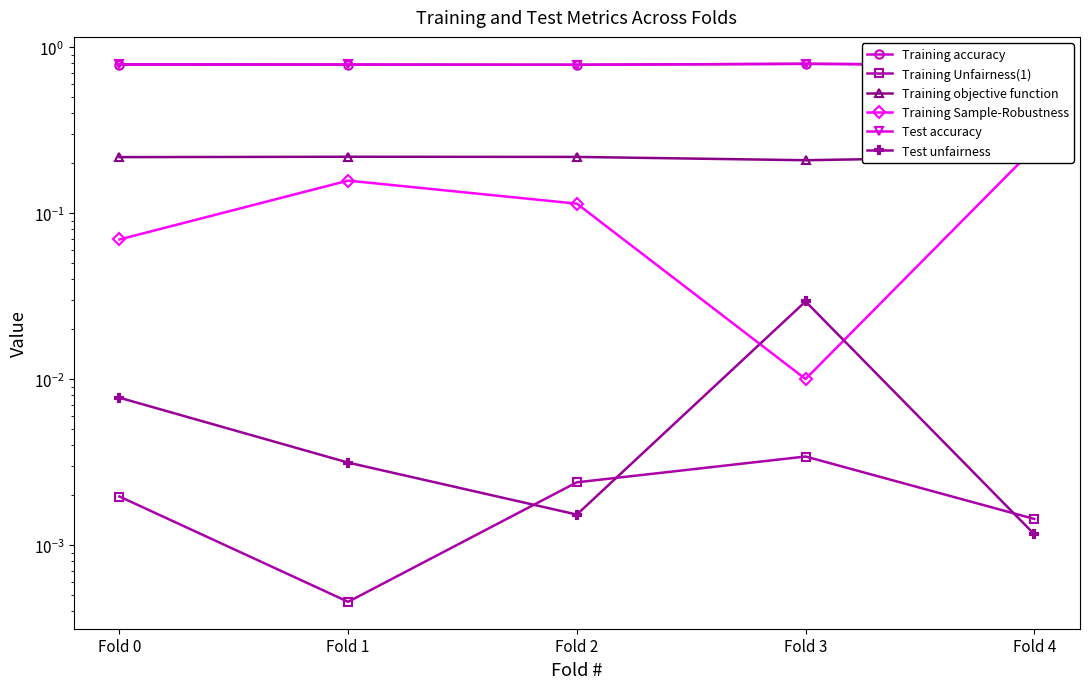

Which category has the highest value across all series?

Fold 3